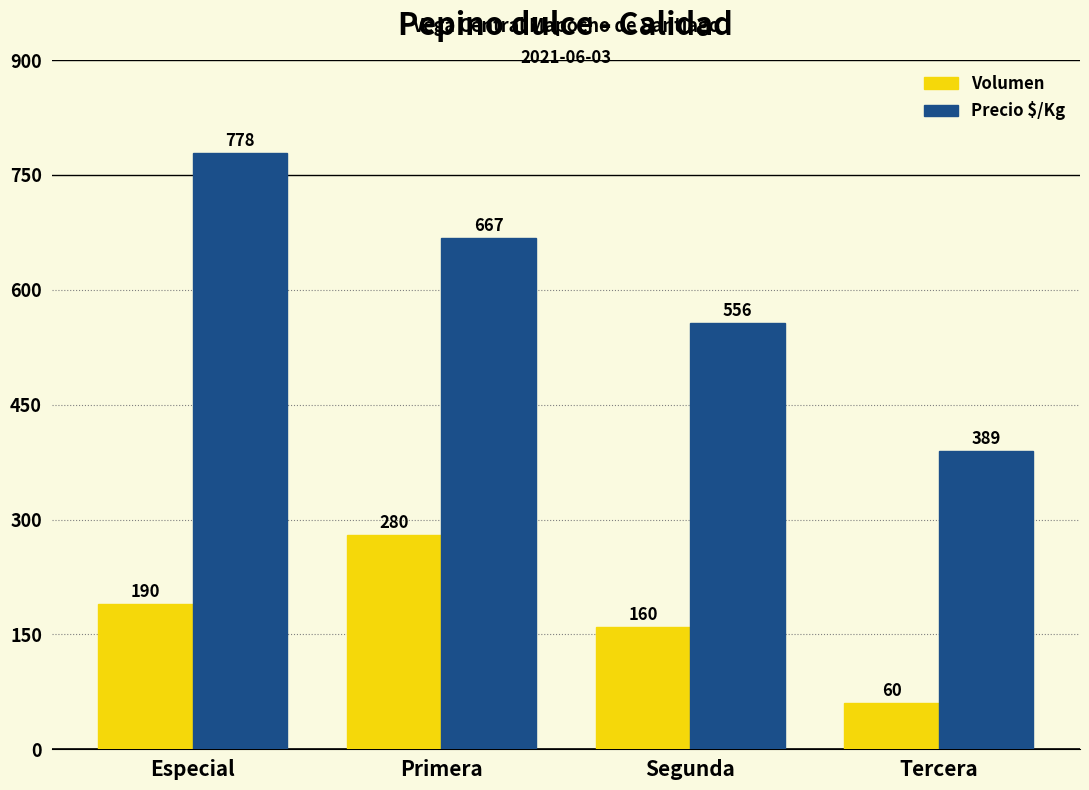

Which series has the widest spread of values?

Precio $/Kg